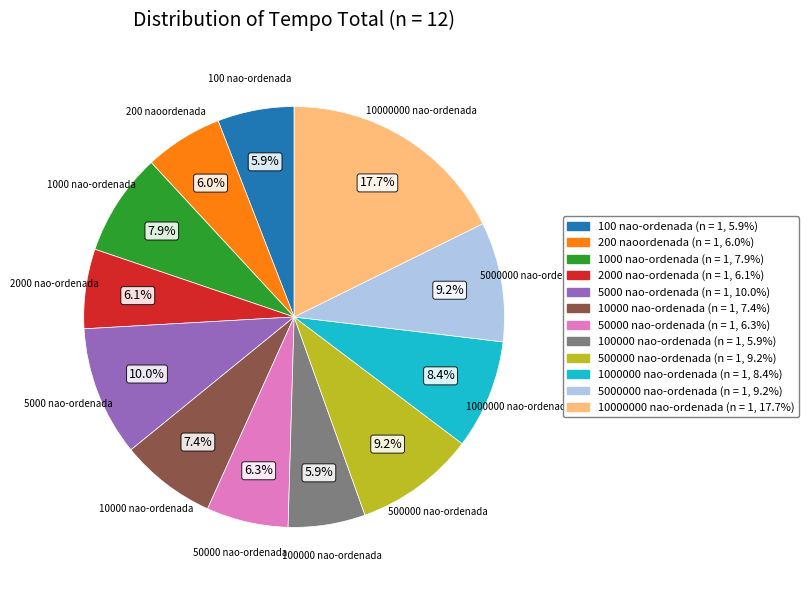

Which has a higher value, 100 nao-ordenada or 1000 nao-ordenada?

1000 nao-ordenada